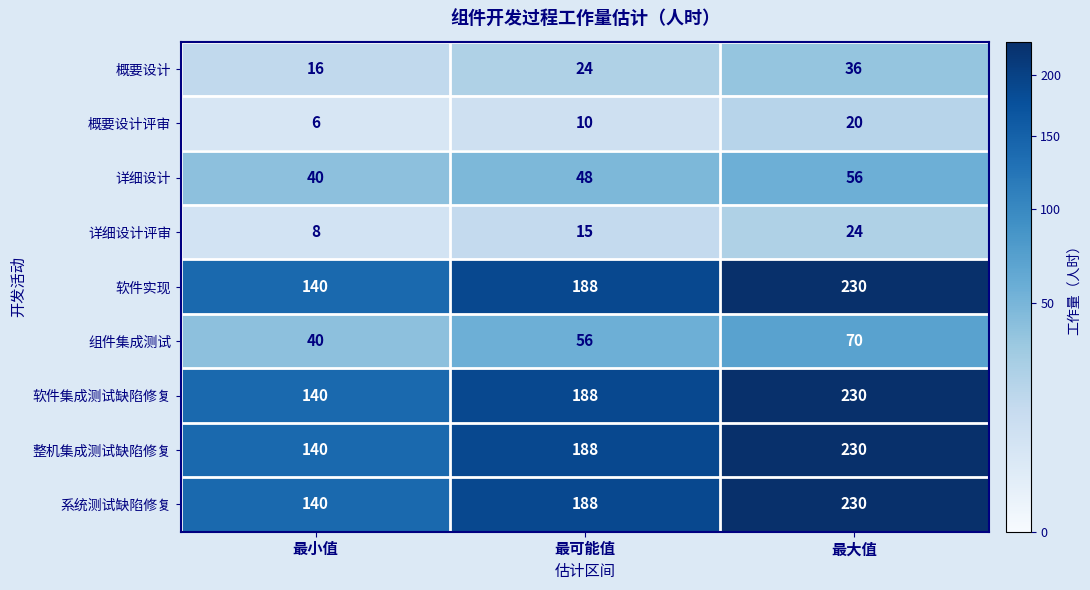

What is the spread (max minus min) of values at 最可能值?

178